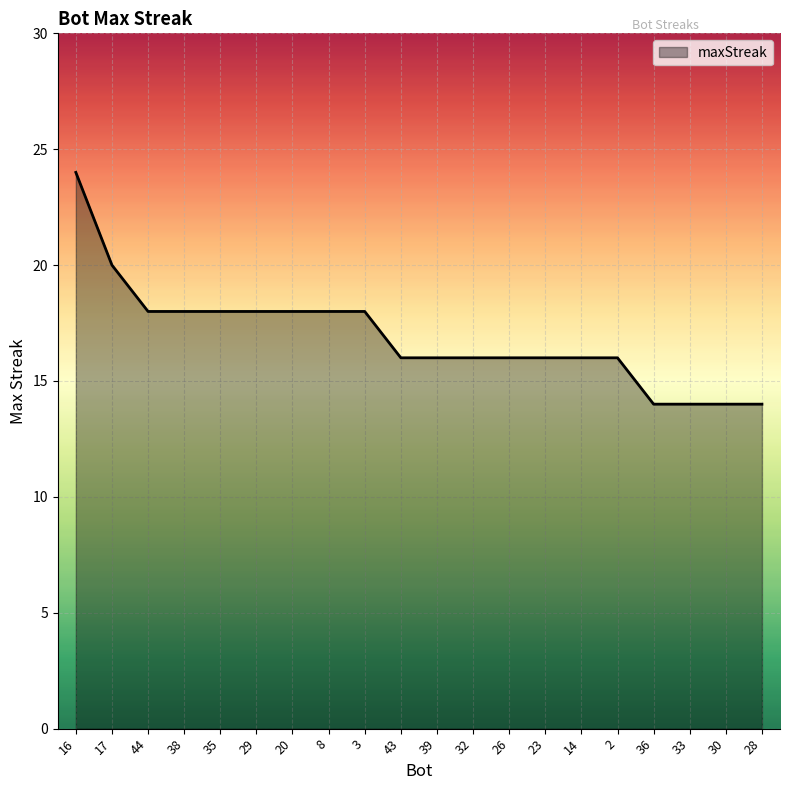

Count the values in the range 16 to 18.

14